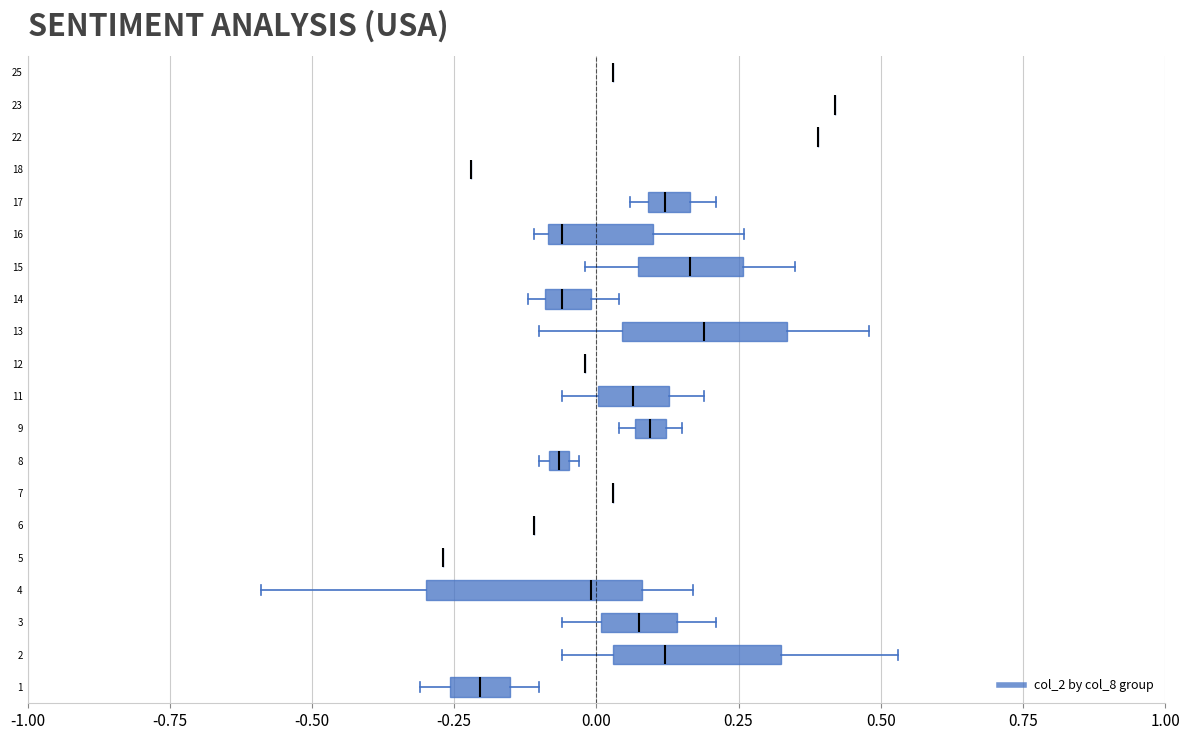

Which box is the widest, from its left edge to its right edge?

4